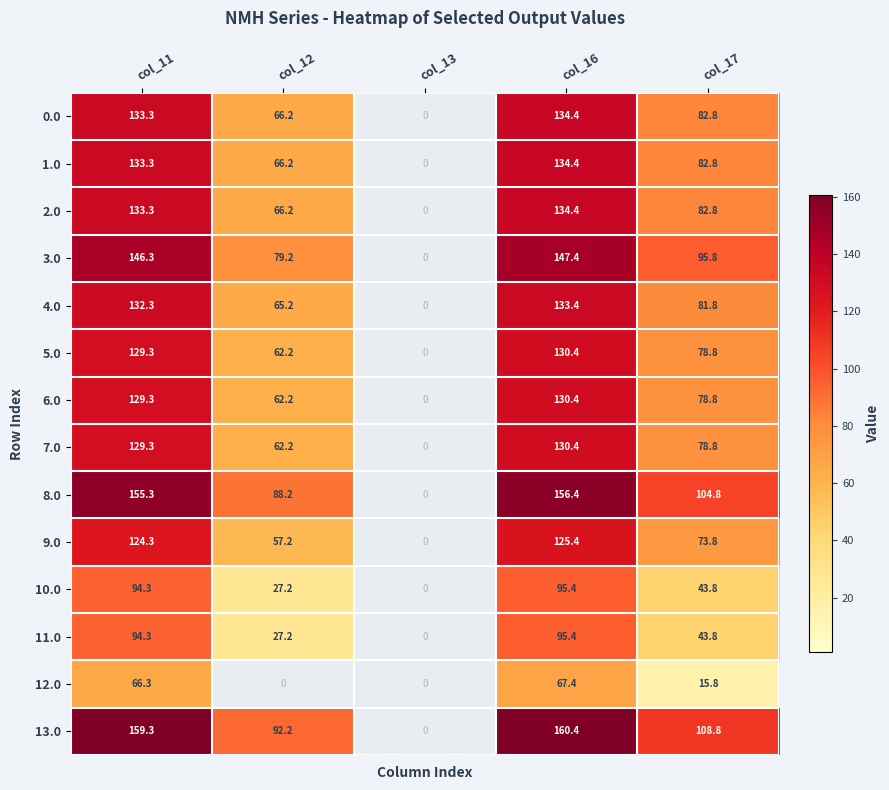

Which category has the highest value across all series?

col_16